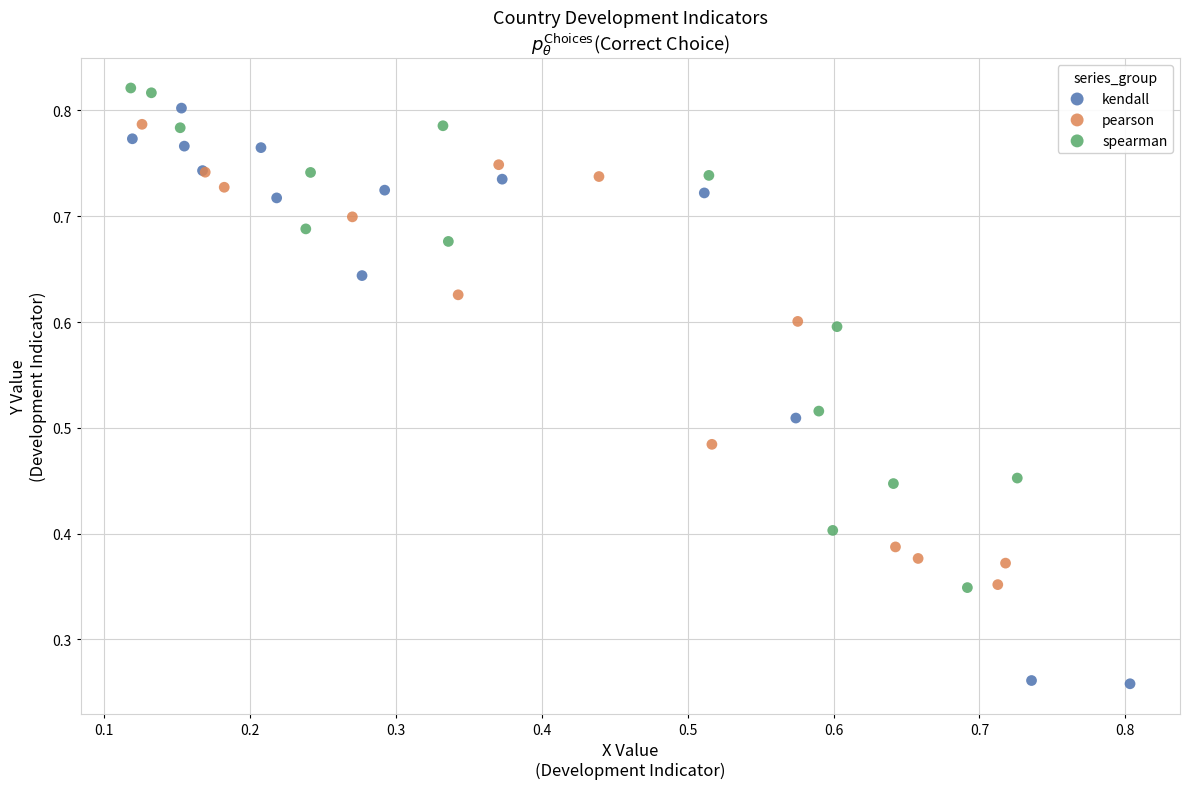

Which series has the widest spread of Y values?

kendall